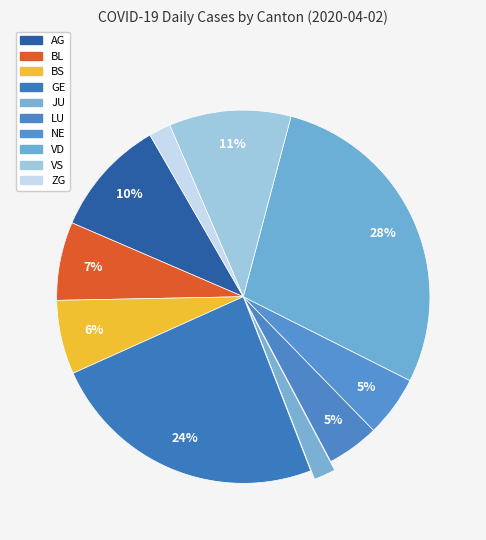

Count the number of slices in the pie.

10